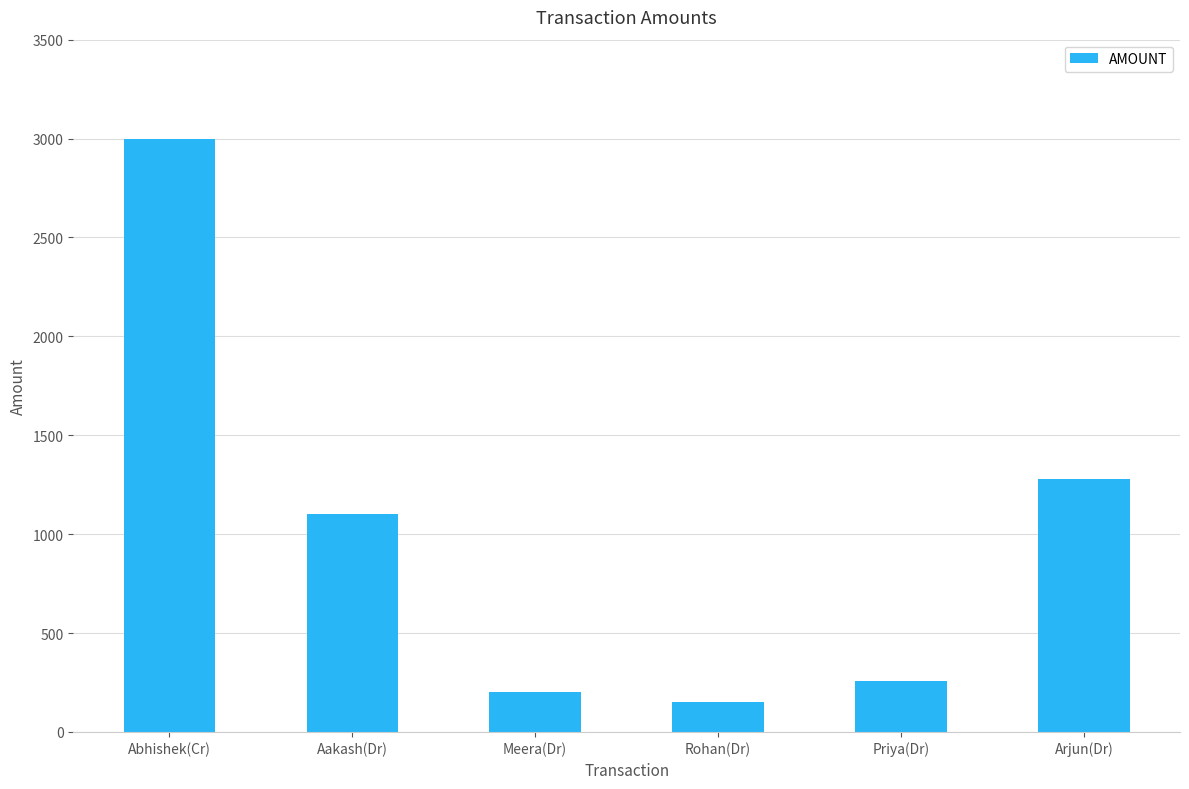

At which category does the chart reach its minimum across all series?

Rohan(Dr)